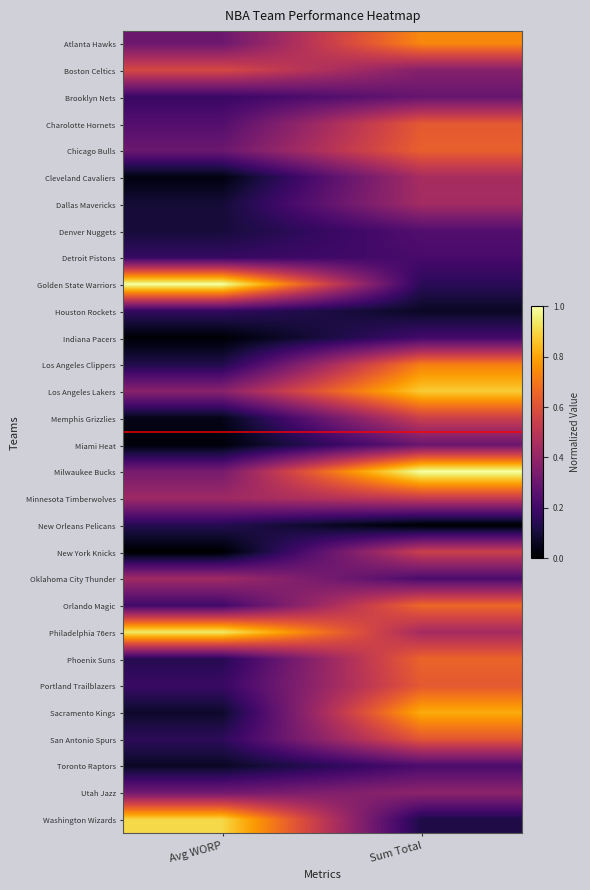

What is the spread (max minus min) of values at Avg WORP?

1.0